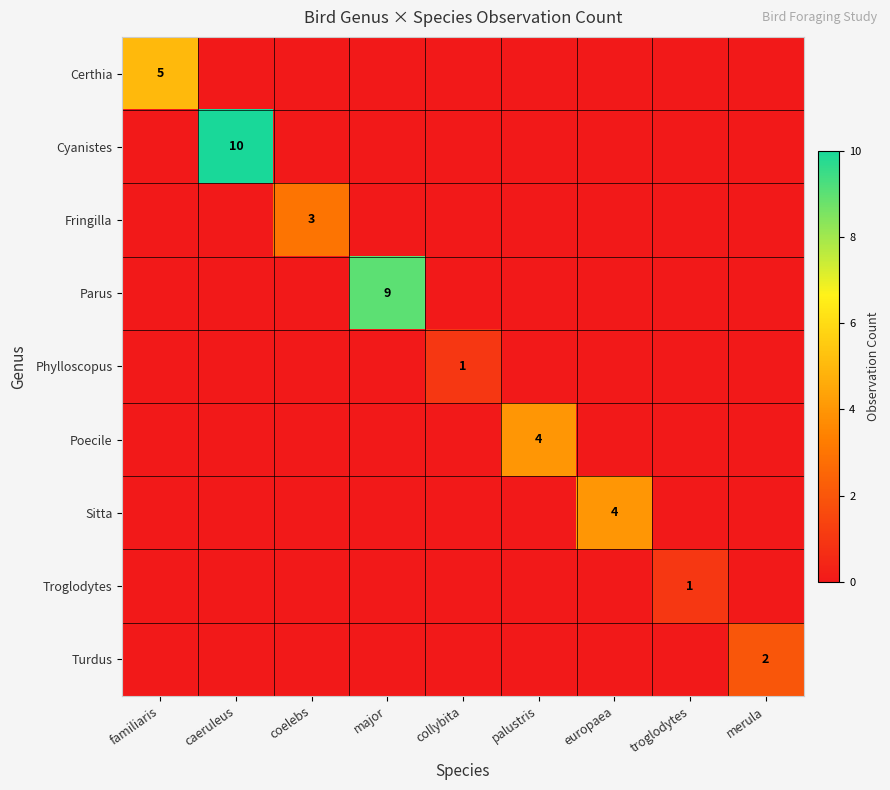

The Fringilla series shows 0 at merula. True or false?

True